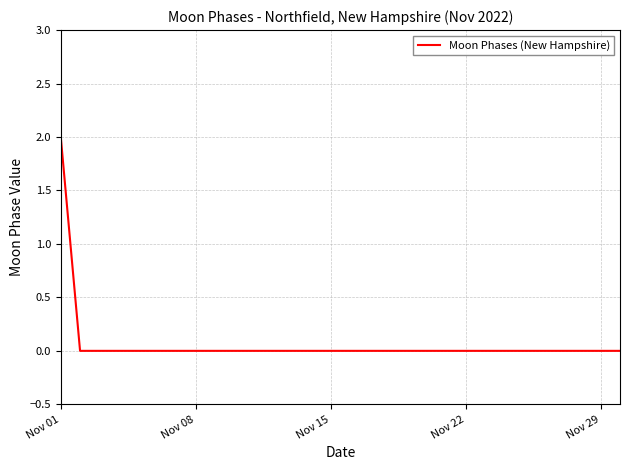

Is this an area chart (filled region under the line)?

No